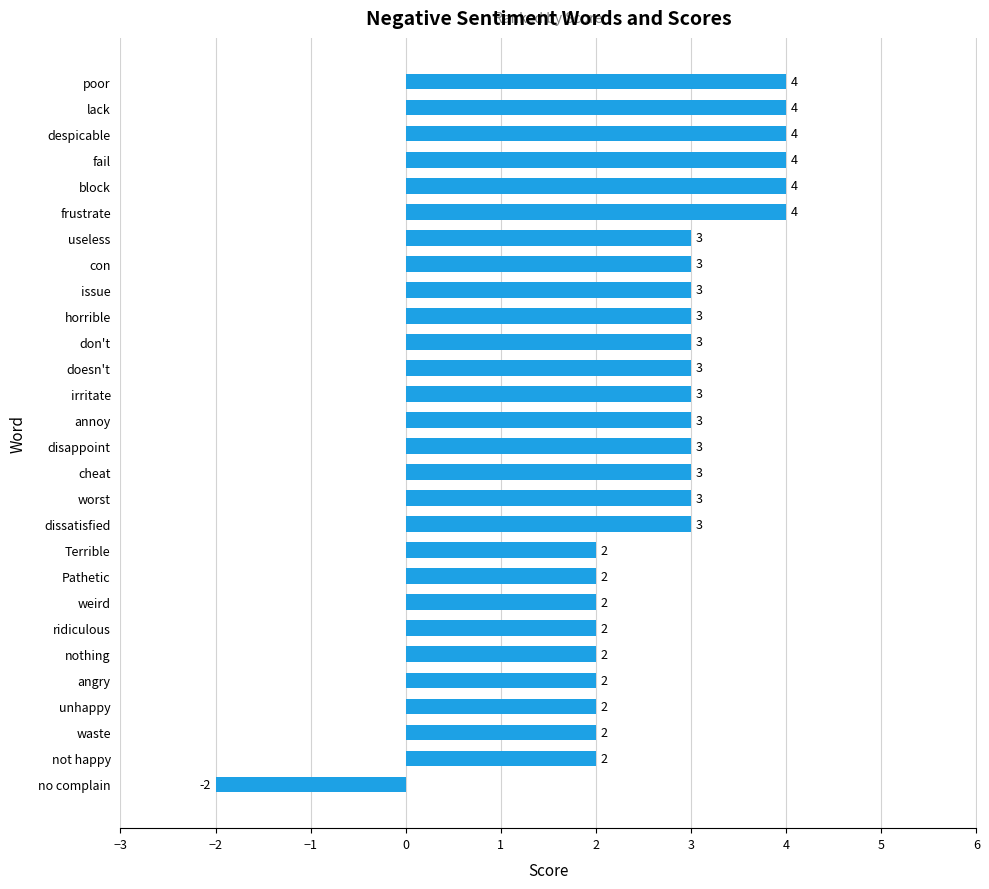

Does the chart contain any negative values?

Yes